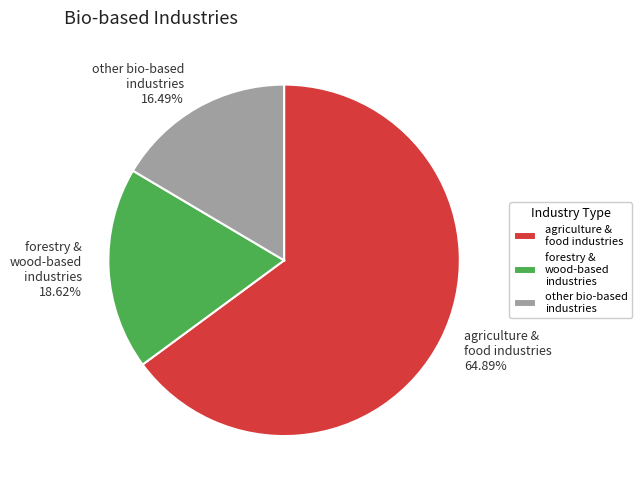

Which category has the smallest portion of the pie?

other bio-based industries